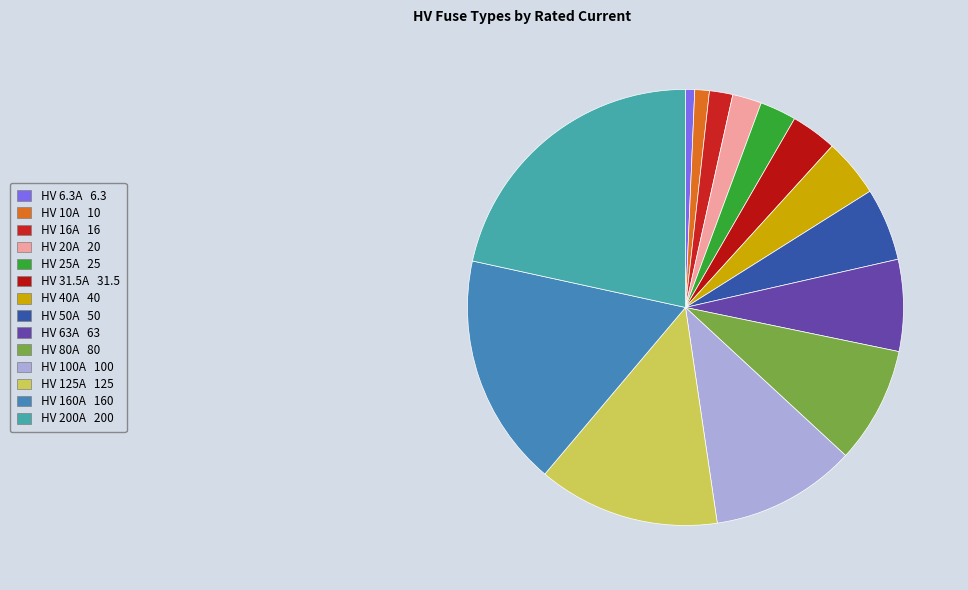

To the nearest percent, what is the difference between the largest and smallest slice percentages?

21%